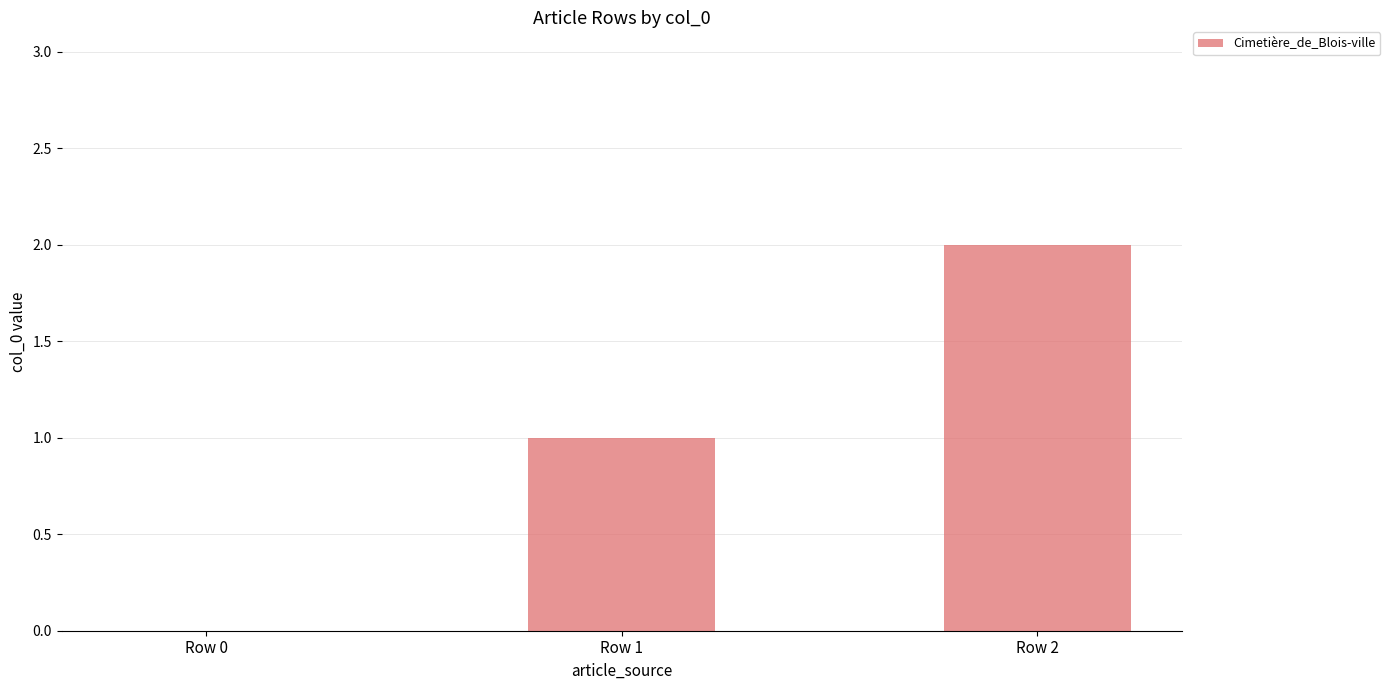

Are the bars grouped side by side (vs. stacked)?

No